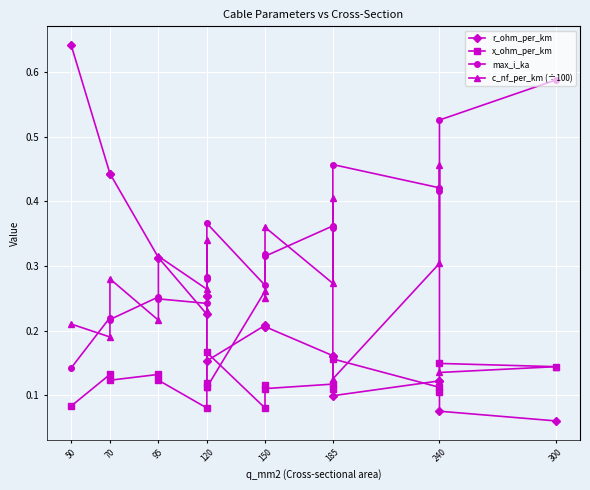

Which series has the largest total across all categories?

max_i_ka